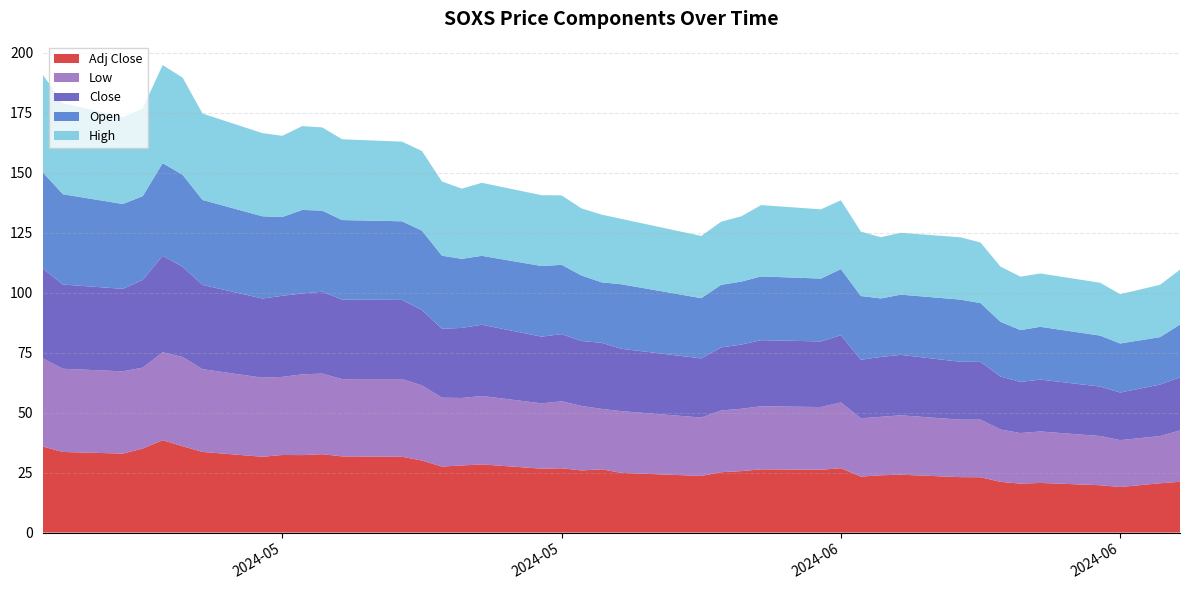

Reading left to right, extract all data points from this chart.

Open: 40.0	37.7	35.4	34.9	38.6	38.3	35.4	34.3	32.9	34.8	33.8	33.2	32.8	33.1	30.4	28.8	28.7	29.4	28.9	27.3	25.2	26.9	25.1	26.1	26.2	26.6	26.2	27.6	26.6	24.4	25.1	25.9	24.5	22.8	21.6	22.0	21.2	20.5	19.8	22.0
Low: 36.7	34.7	34.3	33.7	36.7	37.2	34.5	33.0	32.5	33.7	33.6	32.2	32.4	31.3	28.7	28.1	28.5	27.2	27.9	26.9	25.2	25.7	24.3	25.7	26.0	26.3	26.1	27.4	24.3	24.4	24.8	24.0	24.0	21.8	21.1	21.5	20.5	19.5	19.7	21.4
Close: 37.4	35.1	34.4	36.6	40.2	37.6	35.1	33.0	33.8	33.7	34.1	33.2	33.0	31.4	28.8	29.2	29.7	27.8	28.0	27.1	27.6	26.0	24.7	26.3	26.8	27.5	27.4	28.0	24.4	25.0	25.2	24.1	24.1	22.1	21.3	21.6	20.6	19.8	21.5	22.1
High: 40.7	38.0	36.2	36.6	40.9	40.5	36.0	34.7	33.8	35.0	34.7	33.7	33.2	33.2	30.9	29.2	30.4	29.5	29.0	28.0	28.2	27.2	25.9	26.3	27.2	29.7	28.9	28.7	26.9	25.5	25.8	26.0	25.3	23.0	22.3	22.2	22.0	20.5	21.8	22.9
Adj Close: 35.9	33.6	32.9	35.0	38.5	36.0	33.6	31.6	32.4	32.3	32.7	31.8	31.6	30.0	27.5	28.0	28.4	26.6	26.8	25.9	26.4	24.9	23.6	25.2	25.6	26.4	26.2	26.8	23.3	23.9	24.1	23.1	23.1	21.2	20.4	20.7	19.7	19.0	20.6	21.2